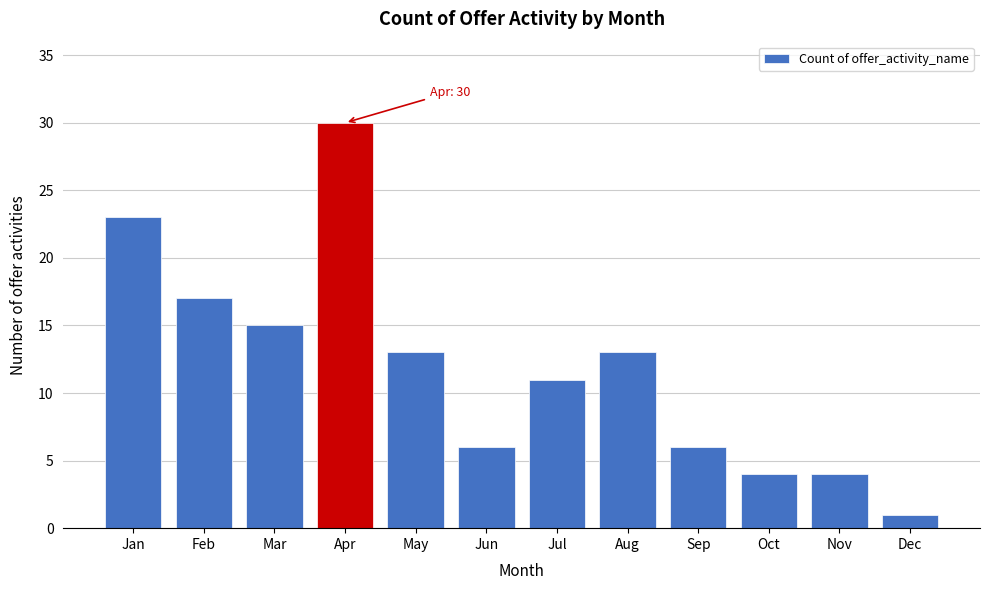

Reading right to left, extract all data points from this chart.

1	4	4	6	13	11	6	13	30	15	17	23